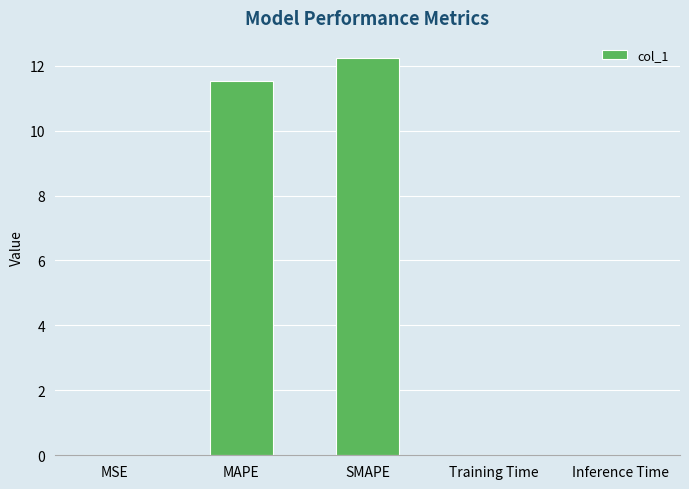

Where is the data nearest to the value 6?

MAPE